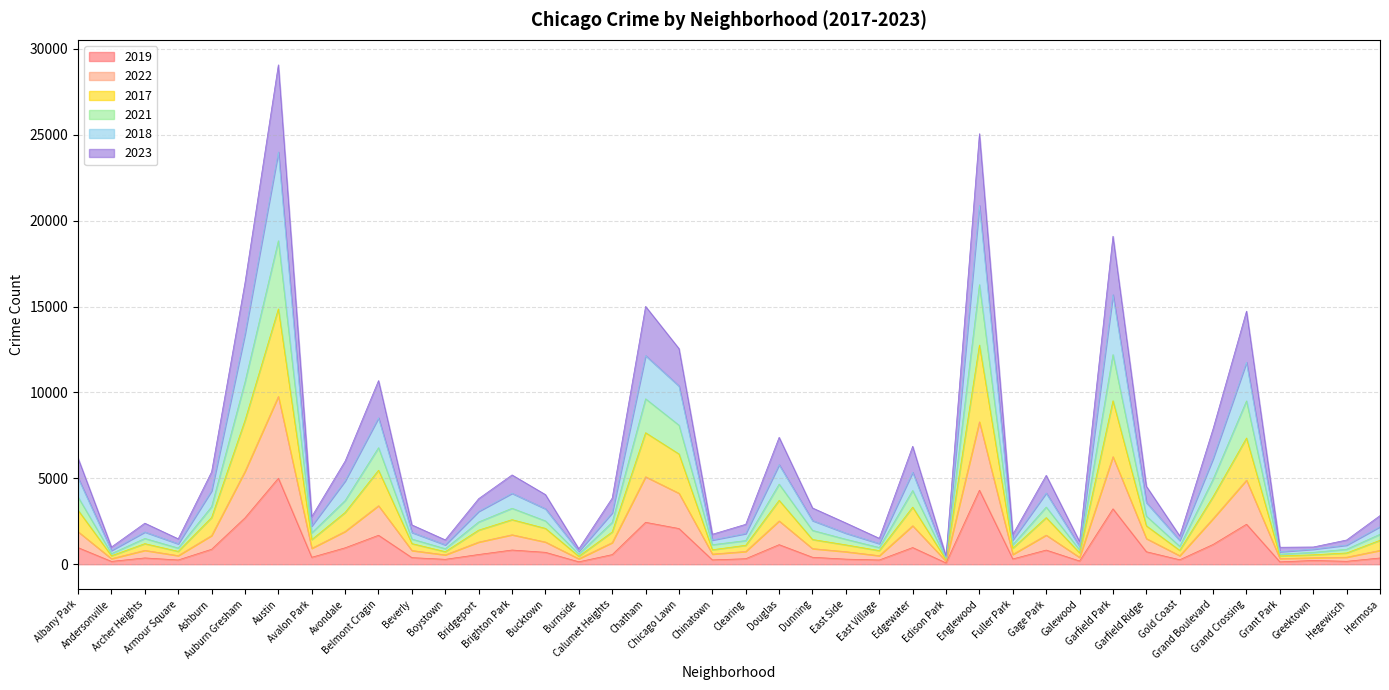

Between Grand Crossing and Gold Coast, which is larger?

Grand Crossing